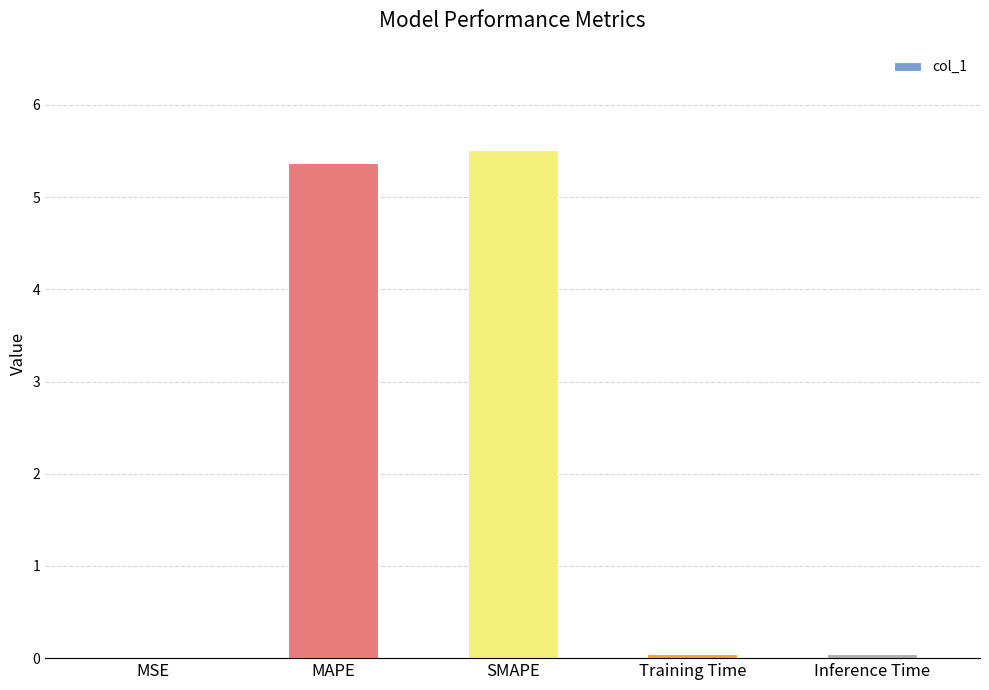

True or false: the data shows 0.0 at Training Time.

True